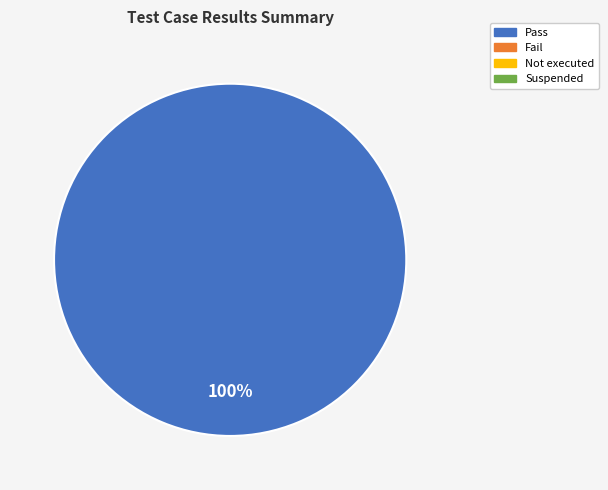

Is there any slice that represents more than half of the pie?

Yes